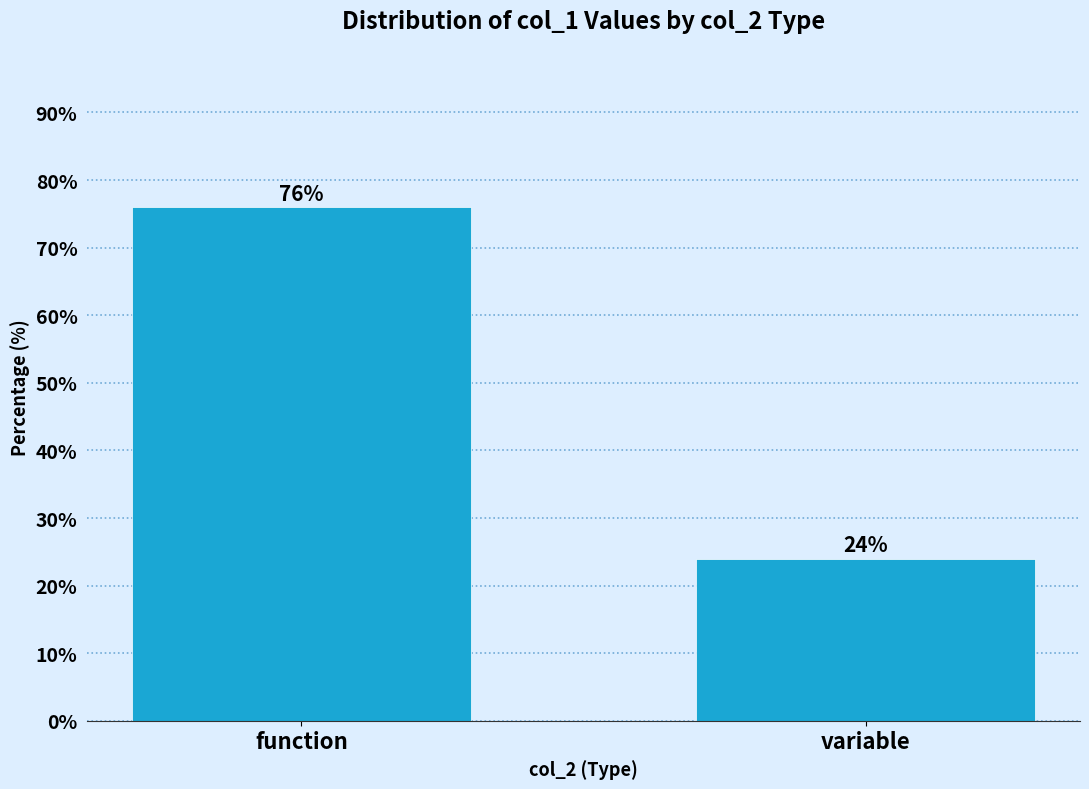

Reading right to left, extract all data points from this chart.

variable=24	function=76